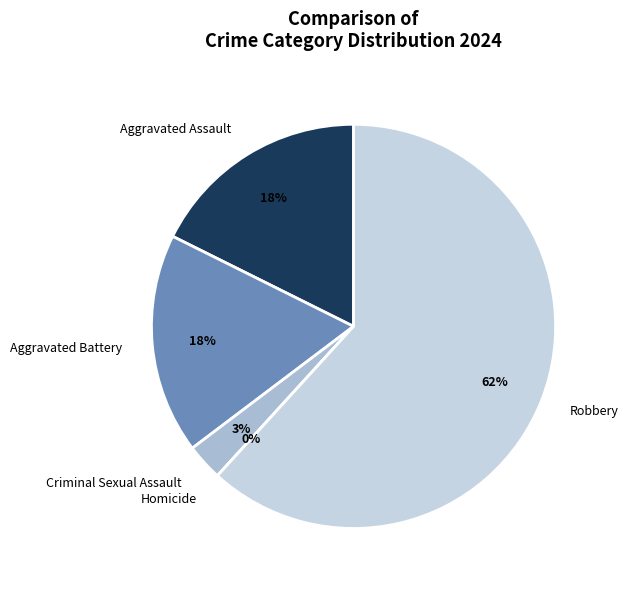

The Aggravated Battery slice represents 4% of the pie. True or false?

False